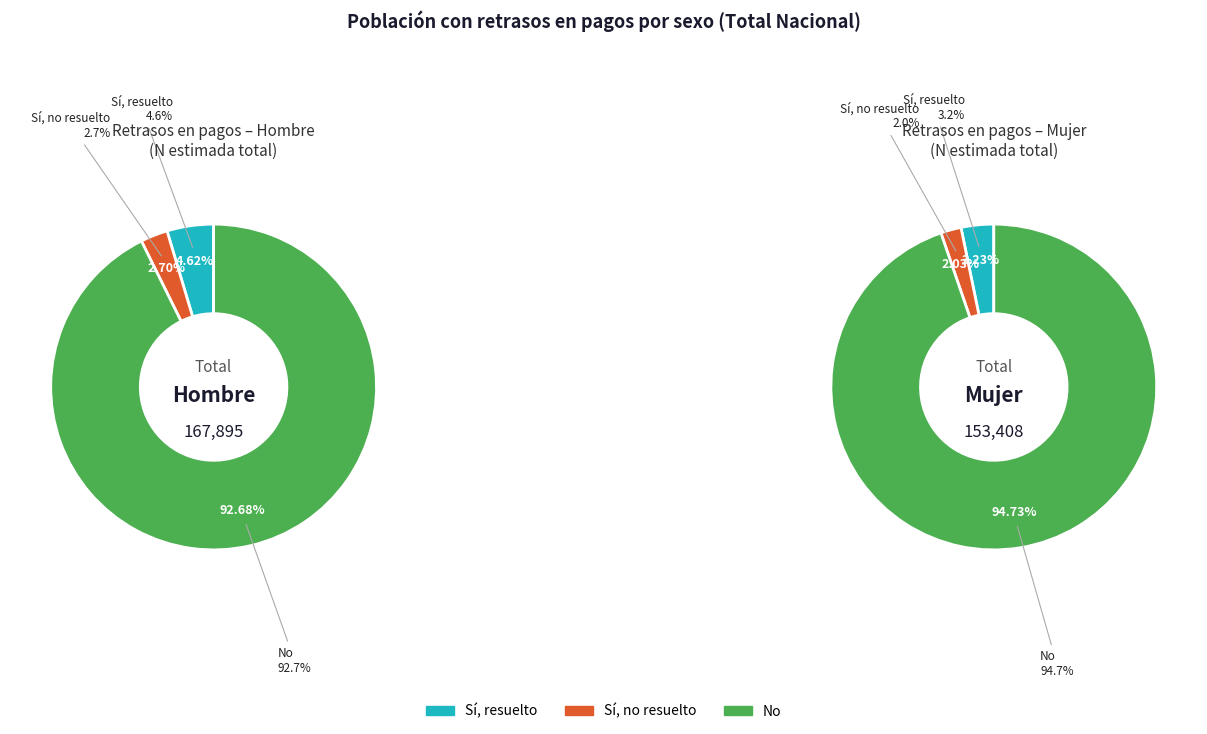

What is the smallest slice in the pie chart?

Sí, no resuelto